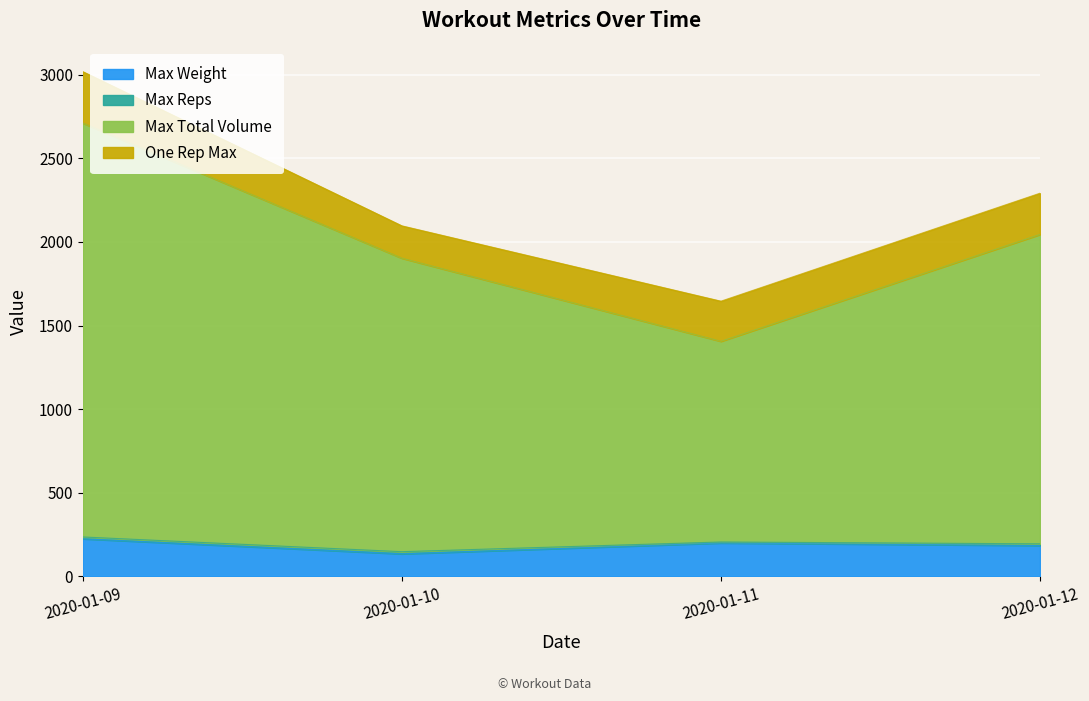

What is the smallest value displayed?

135